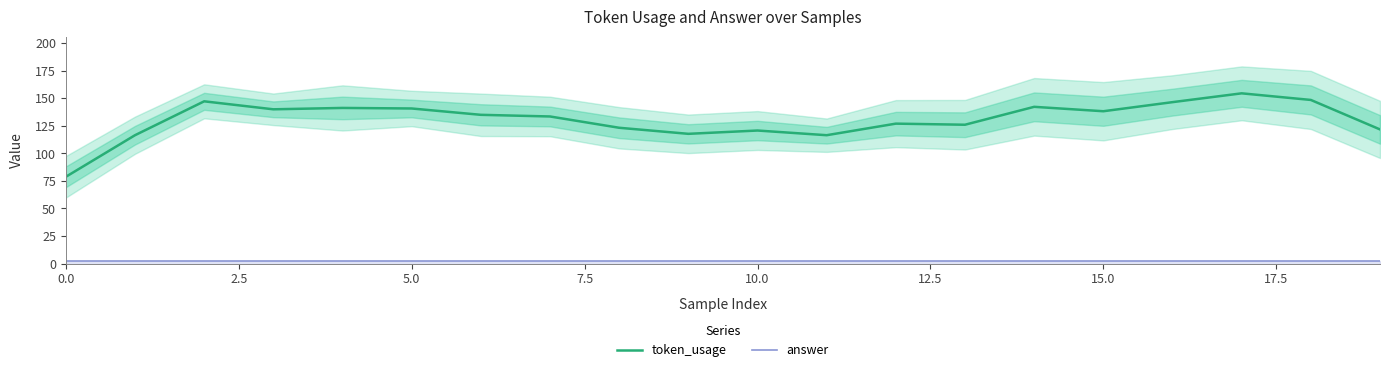

True or false: token_usage and answer intersect in this chart.

False